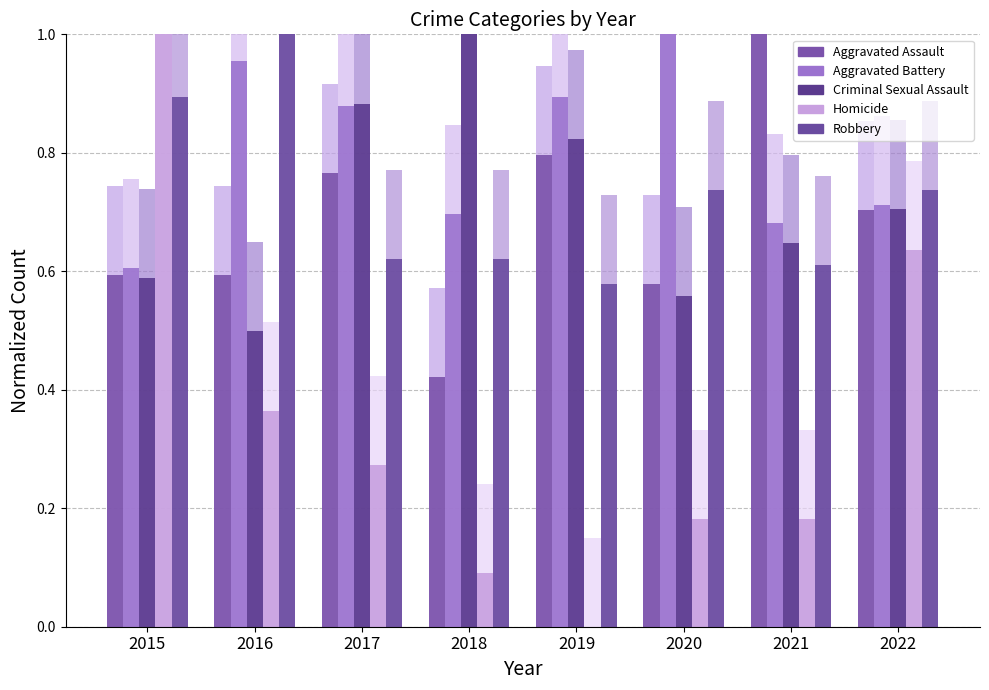

How many series are shown in this chart?

10